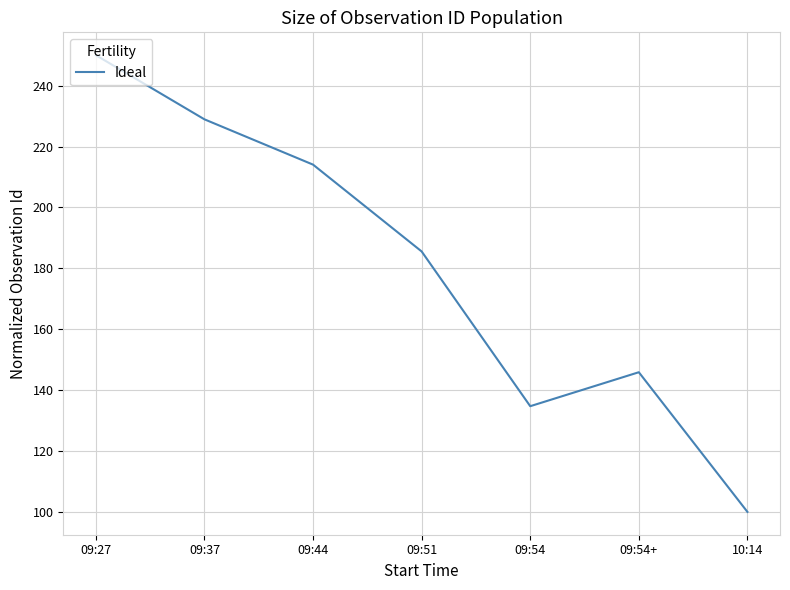

The chart shows a value of 114.4 at 09:37. True or false?

False